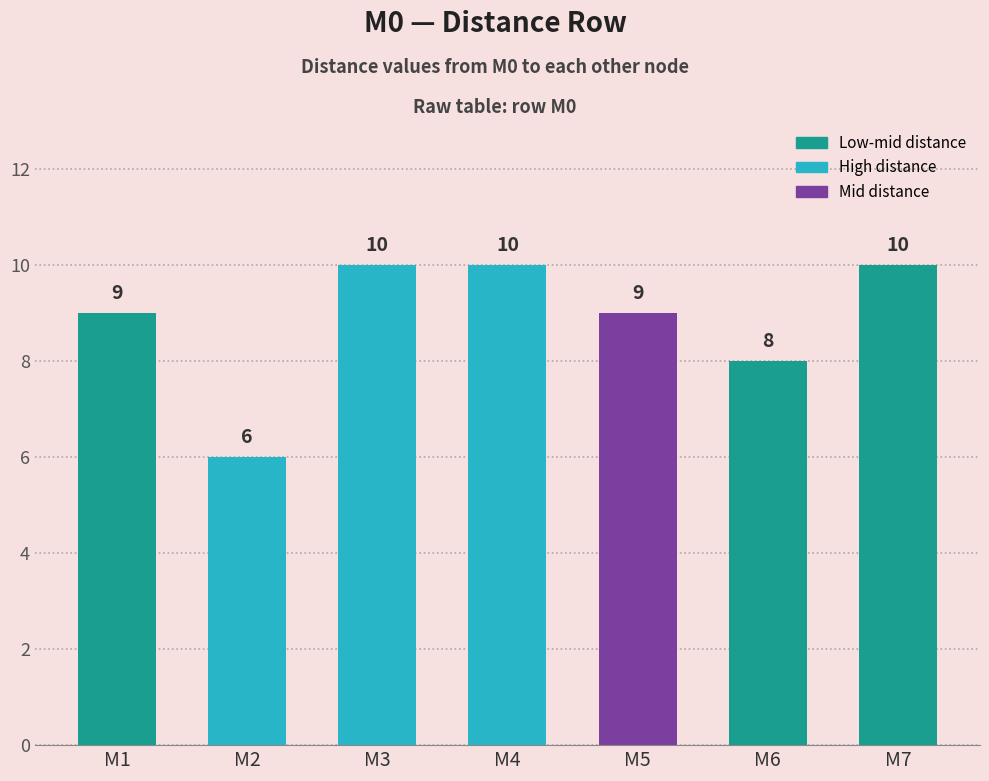

Where is the data nearest to the value 8?

M6